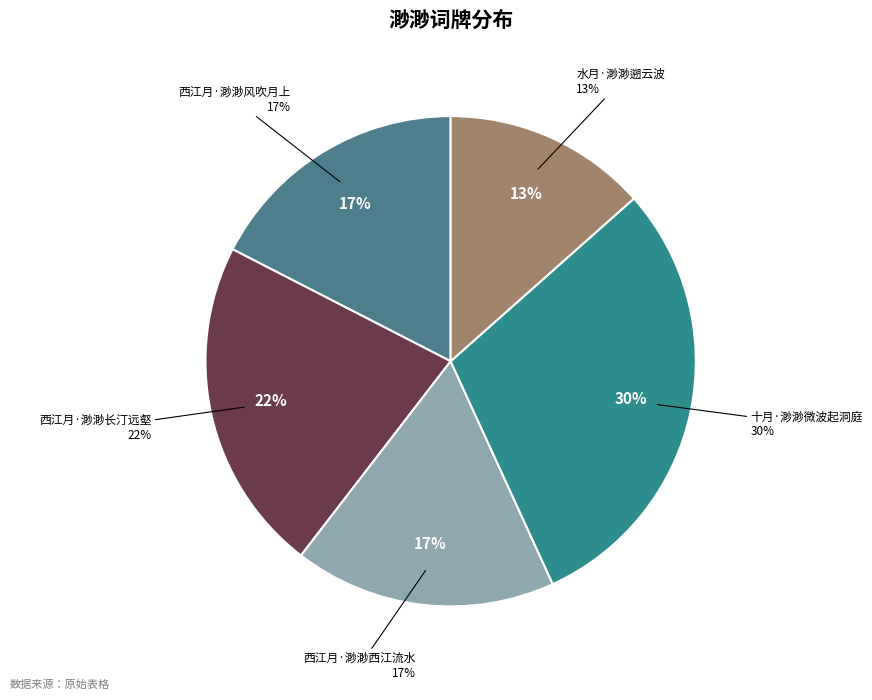

What percentage is the 西江月·渺渺风吹月上 slice, to the nearest percent?

17%